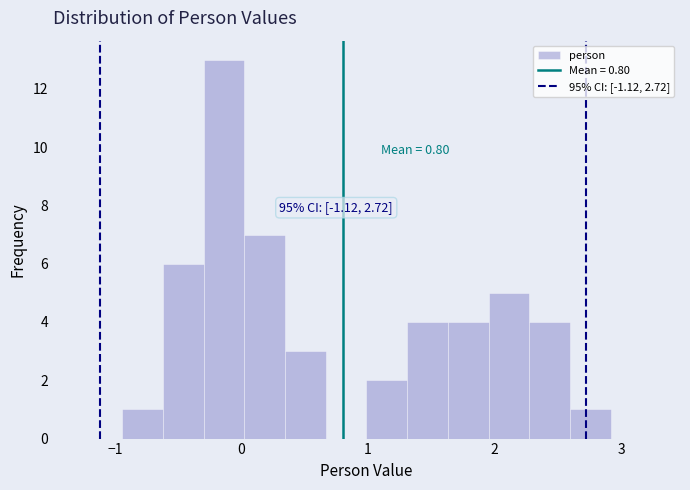

Read against the x-axis, roughly where is the centre of the tallest bar?

-0.1